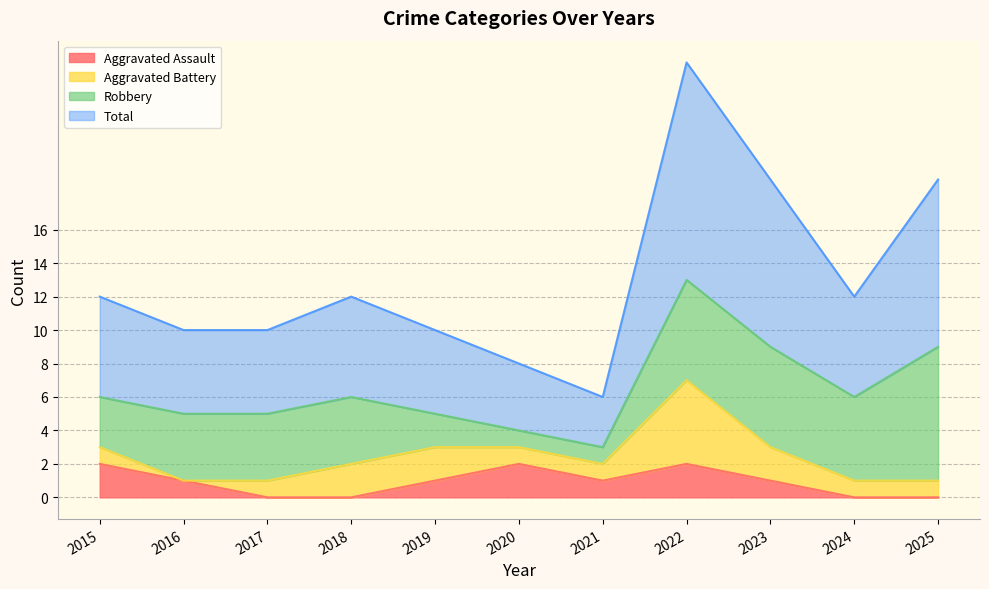

The Aggravated Assault series shows 1 at 2015. True or false?

False